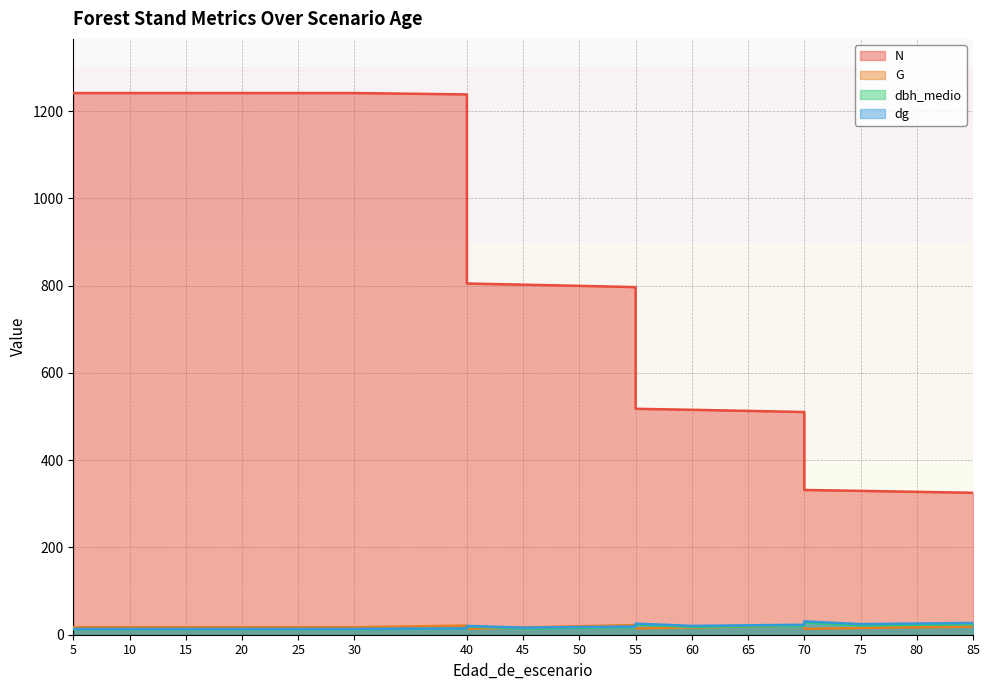

What is the difference between the N values at 15 and 50?

441.8